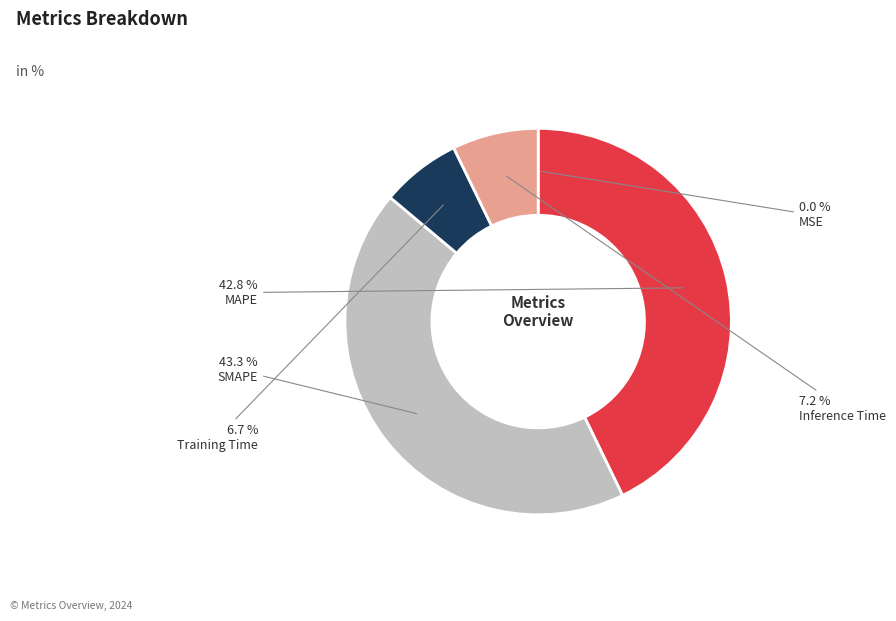

Is there a majority slice in this chart?

No